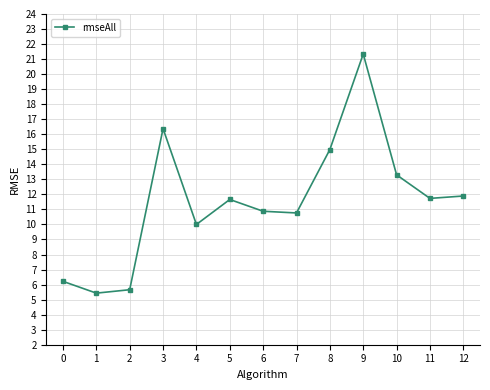

What is the minimum value shown in the chart?

5.4